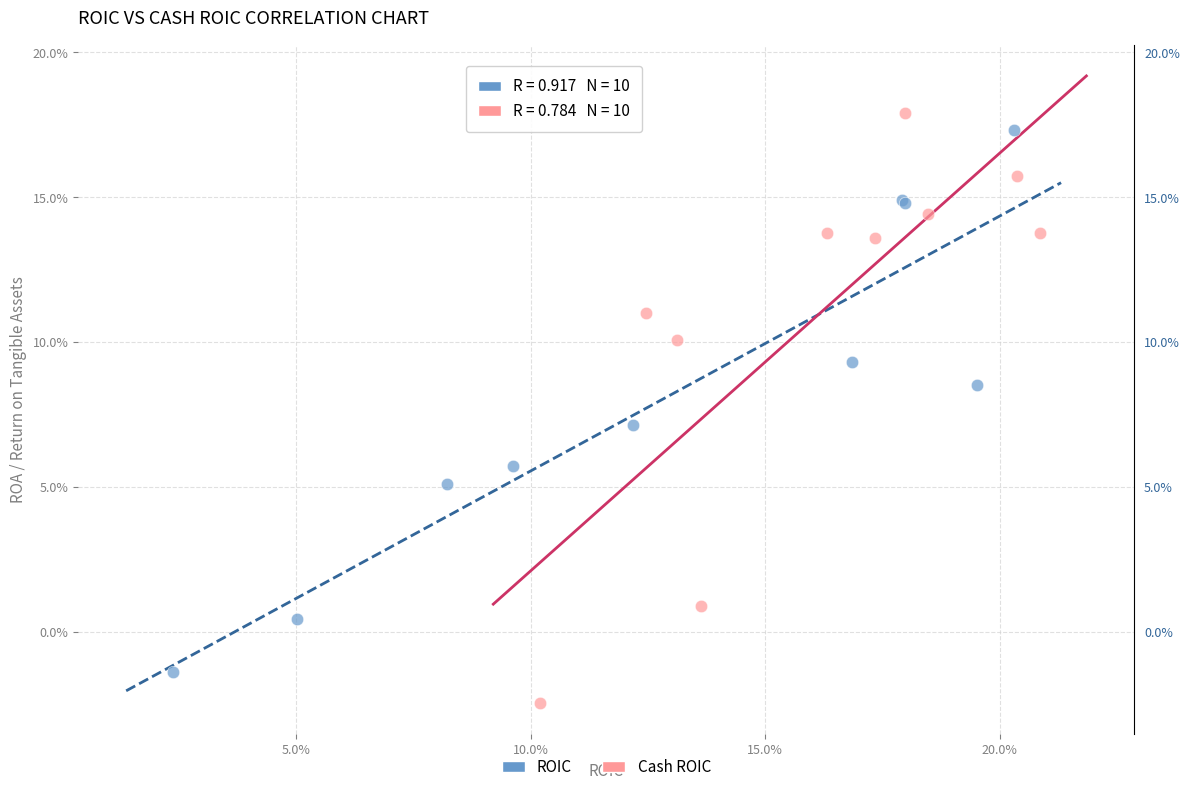

Which series reaches the minimum Y coordinate?

Cash ROIC